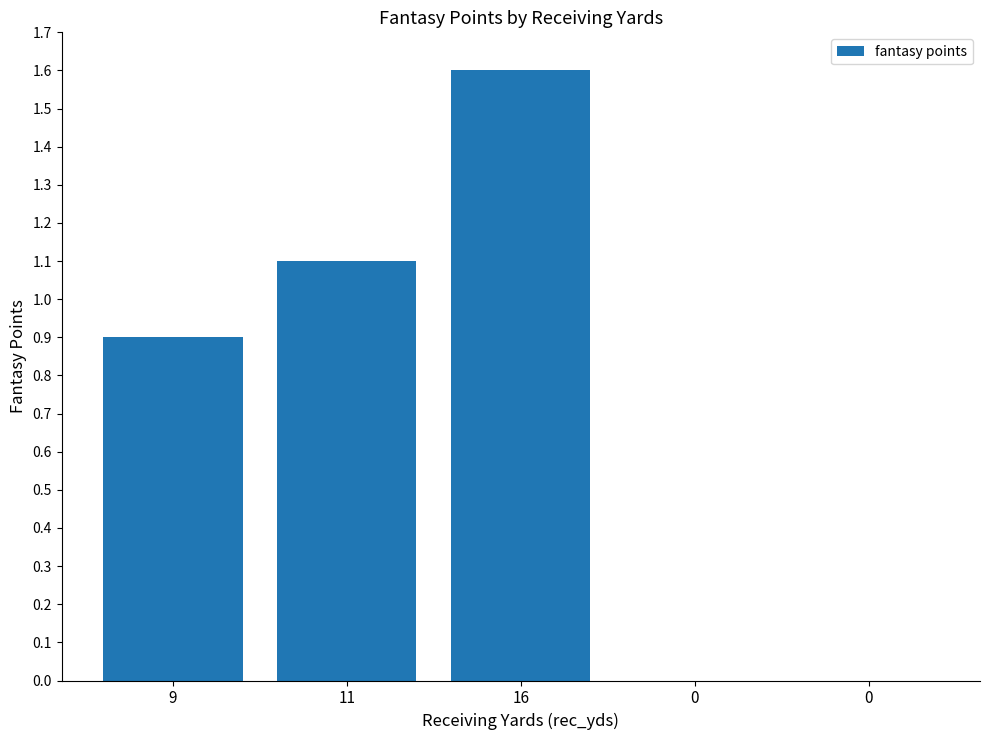

The value at 16 is 1.6. True or false?

True